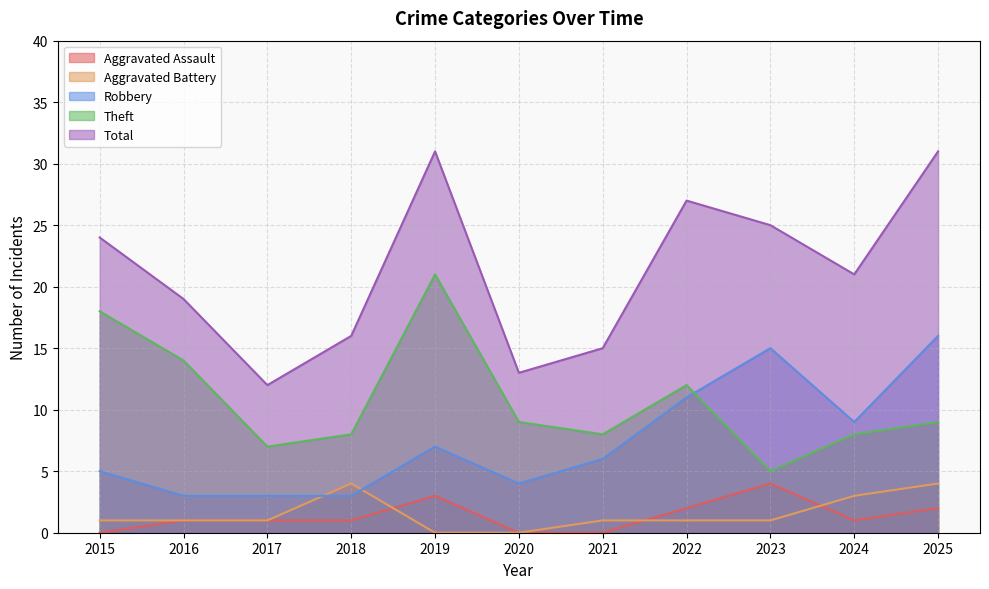

At which category is the sum across all series the highest?

2019